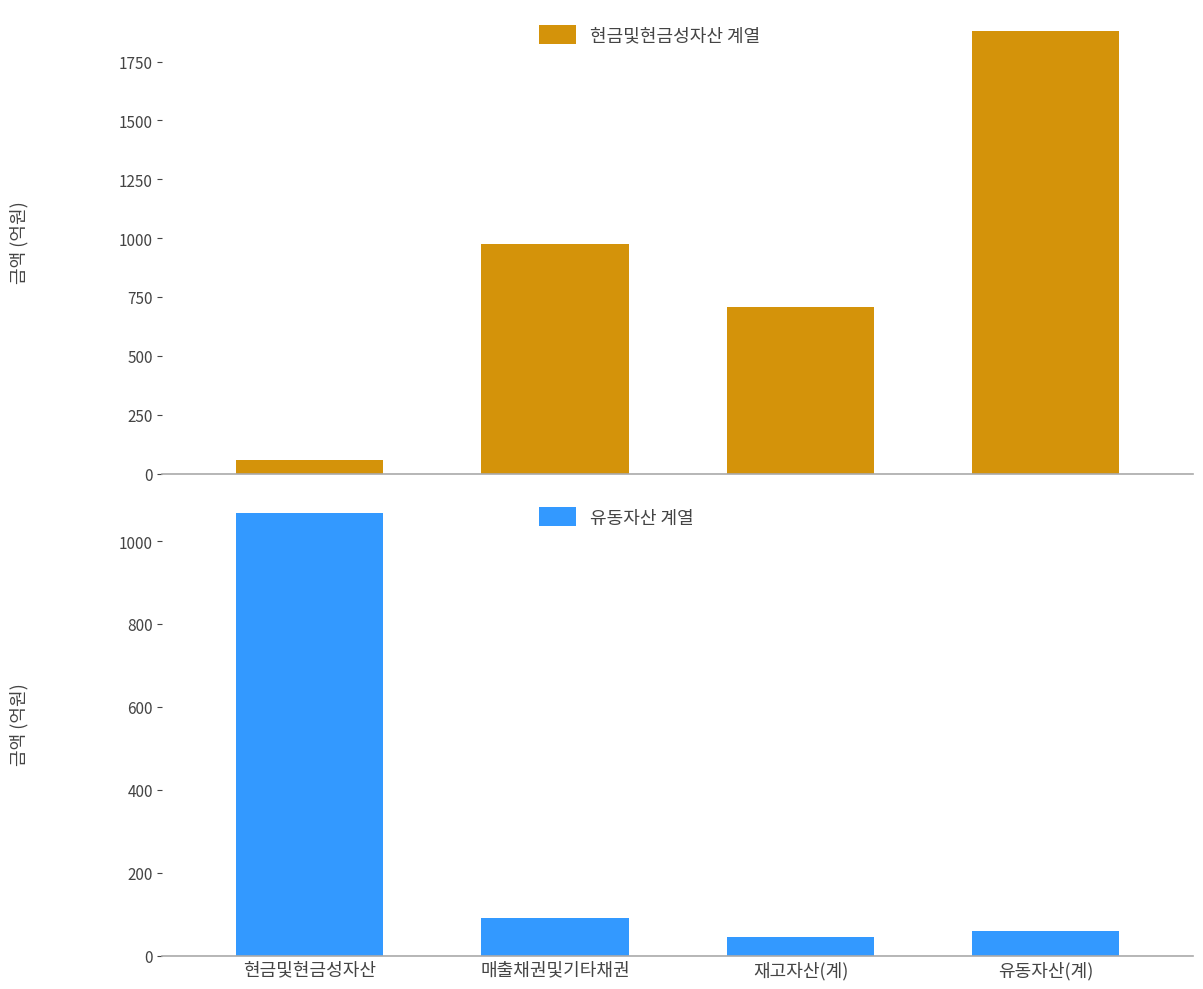

Where does the 현금및현금성자산 계열 series first go above 976?

매출채권및기타채권